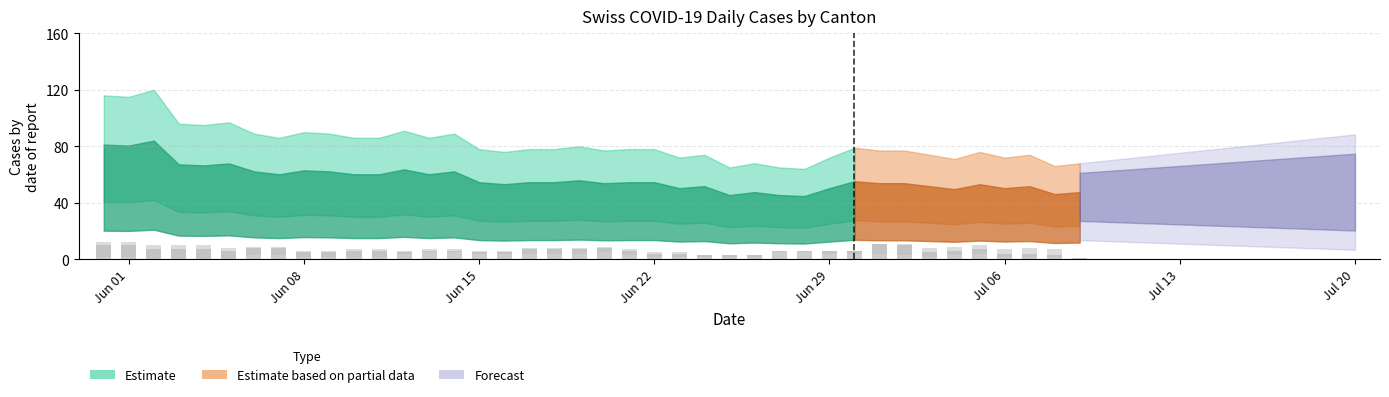

Count the number of categories in the chart.

40